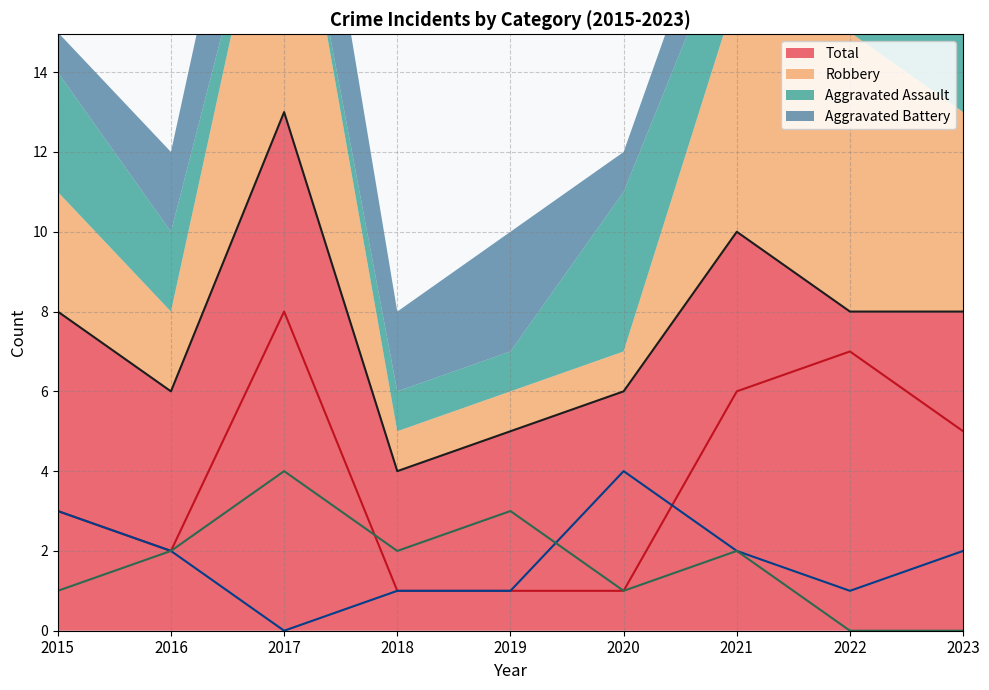

At which category does Total reach its first local valley?

2016